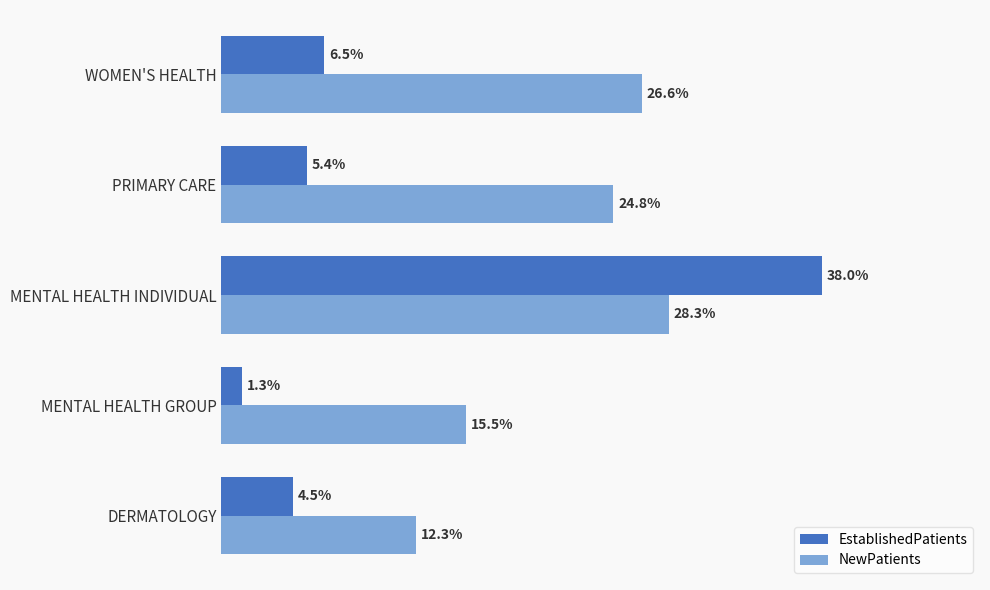

At which label is NewPatients closest to 20?

MENTAL HEALTH GROUP